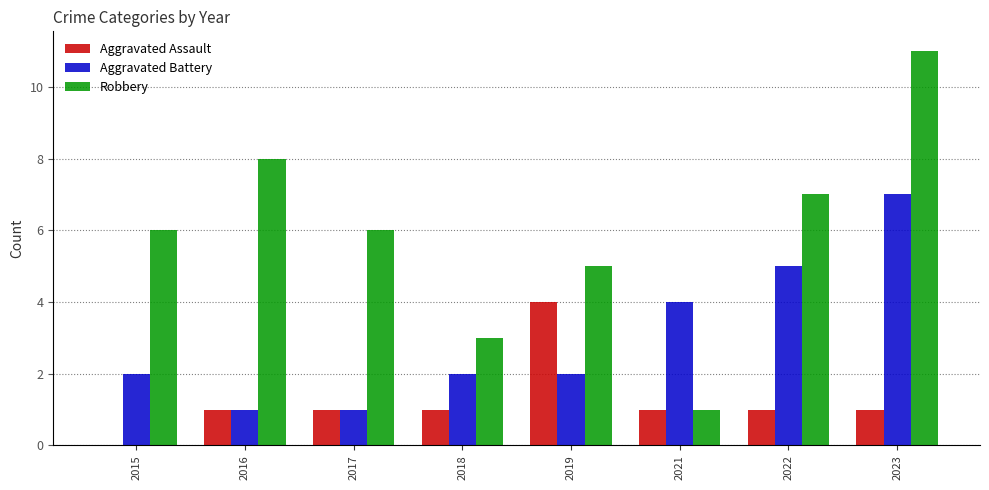

Between 2018 and 2022, which series saw the biggest shift?

Robbery